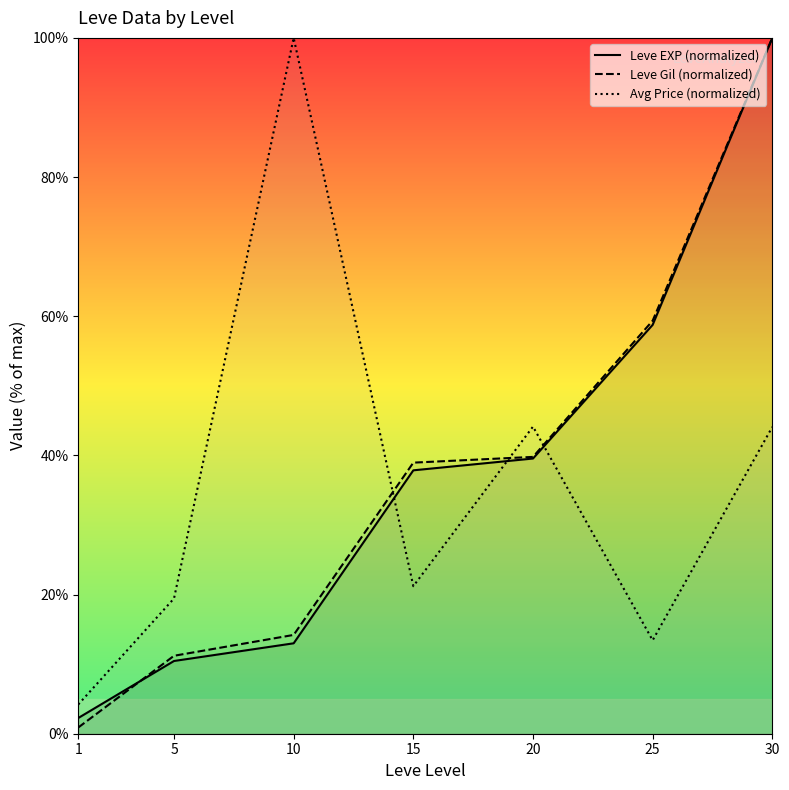

What is the difference between the highest and lowest values at 5?

9.0